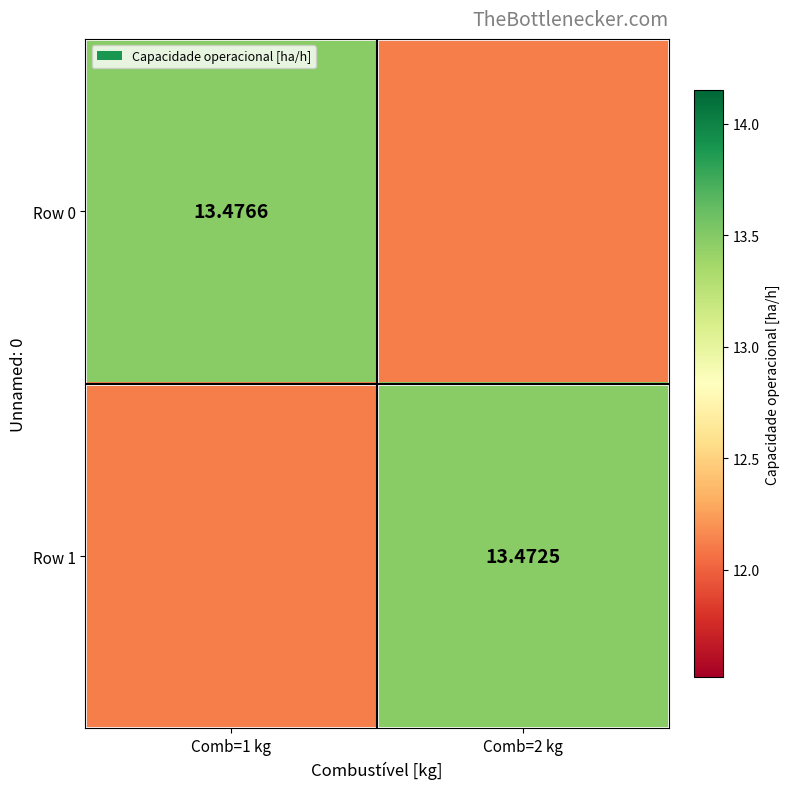

Which series changed the most between Comb=1 kg and Comb=2 kg?

Row 0